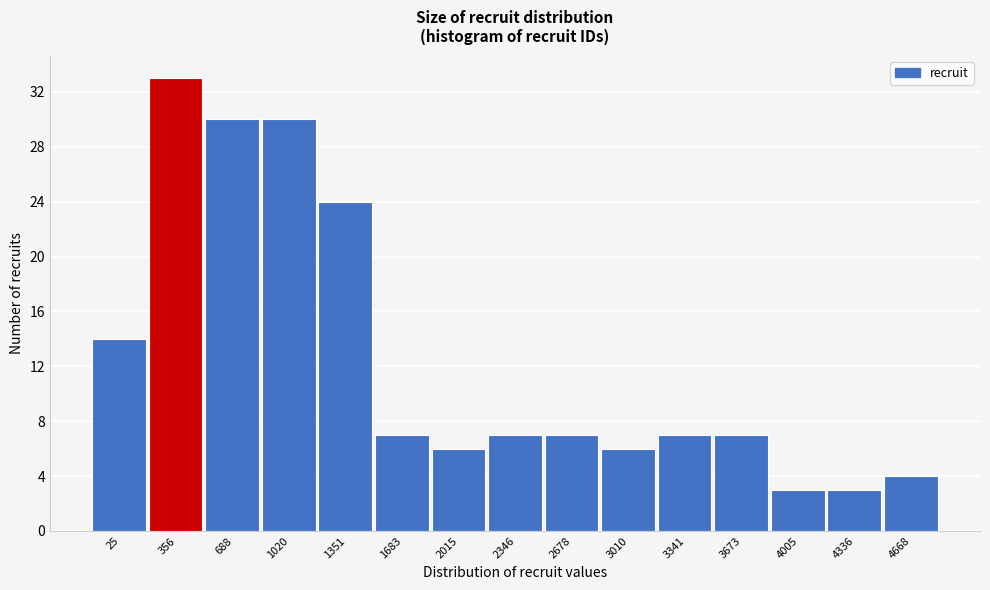

Reading left to right, list all the values displayed in this chart.

25=14	356=33	688=30	1020=30	1351=24	1683=7	2015=6	2346=7	2678=7	3010=6	3341=7	3673=7	4005=3	4336=3	4668=4